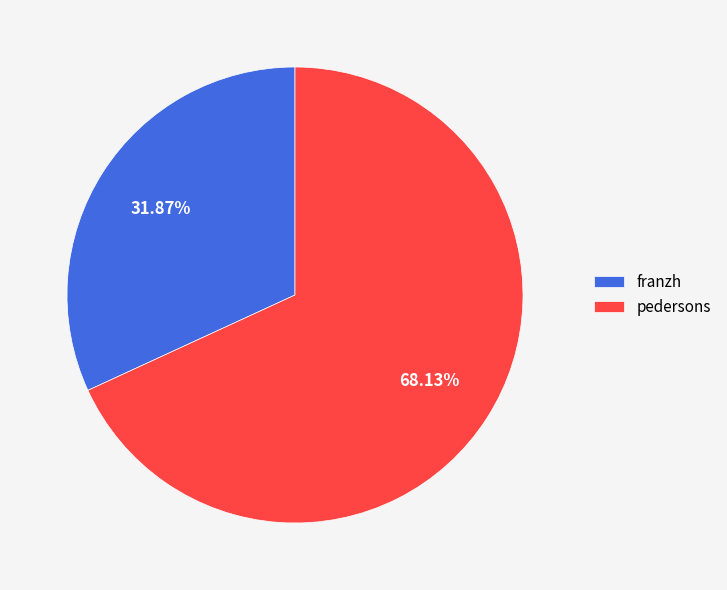

To the nearest percent, what percentage of the pie is pedersons?

68%